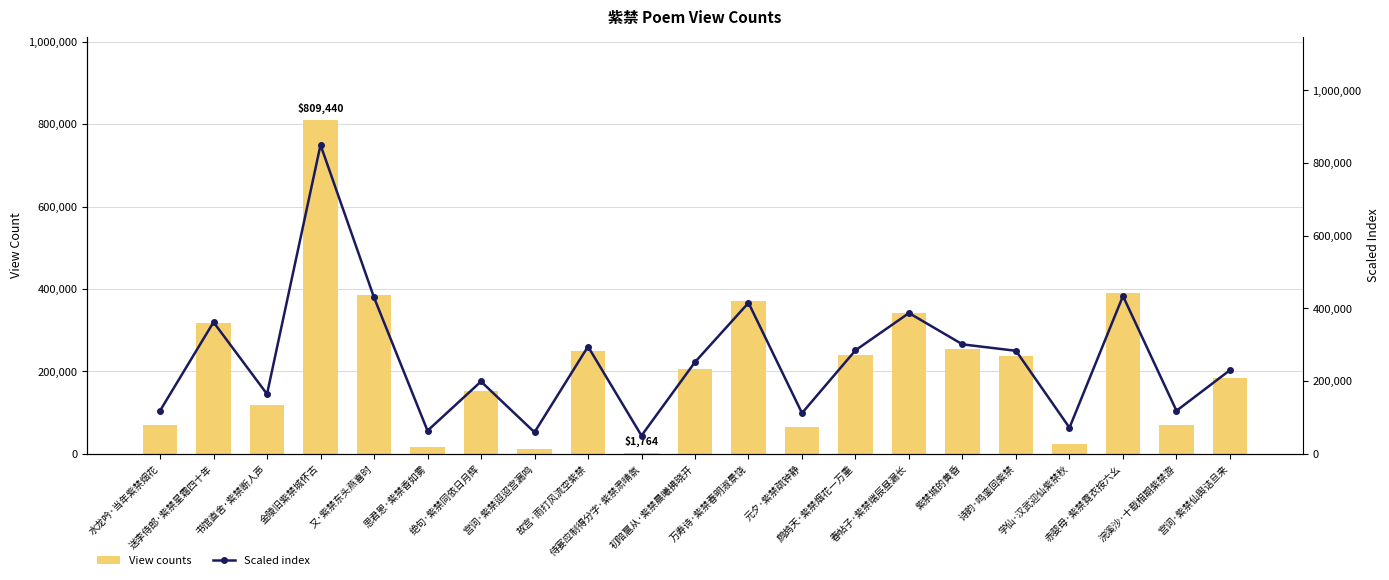

At which label does Scaled index reach its peak?

金陵旧紫禁城怀古